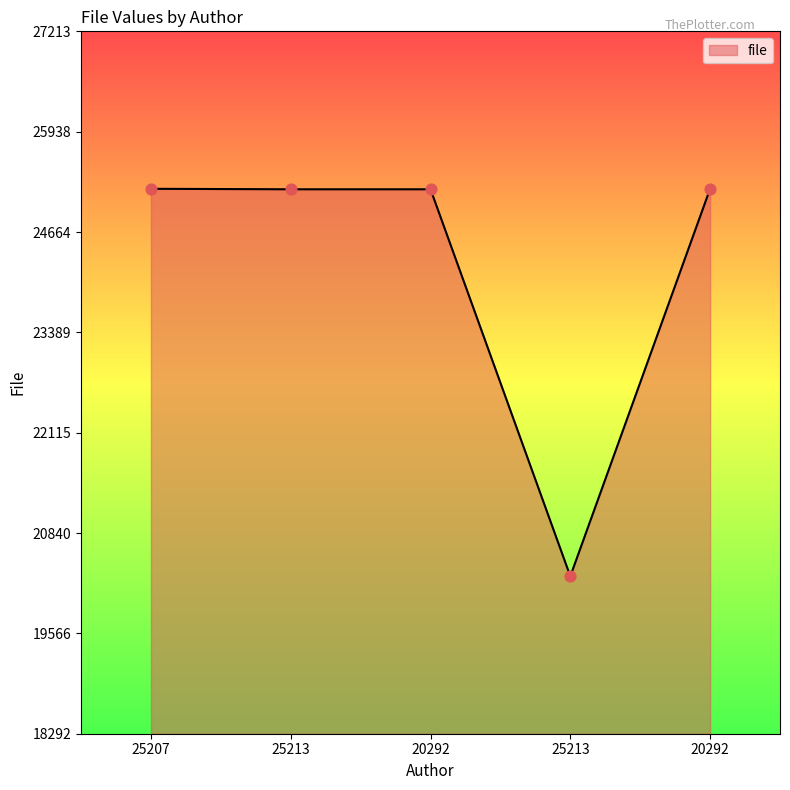

How many values are below 25207?

1